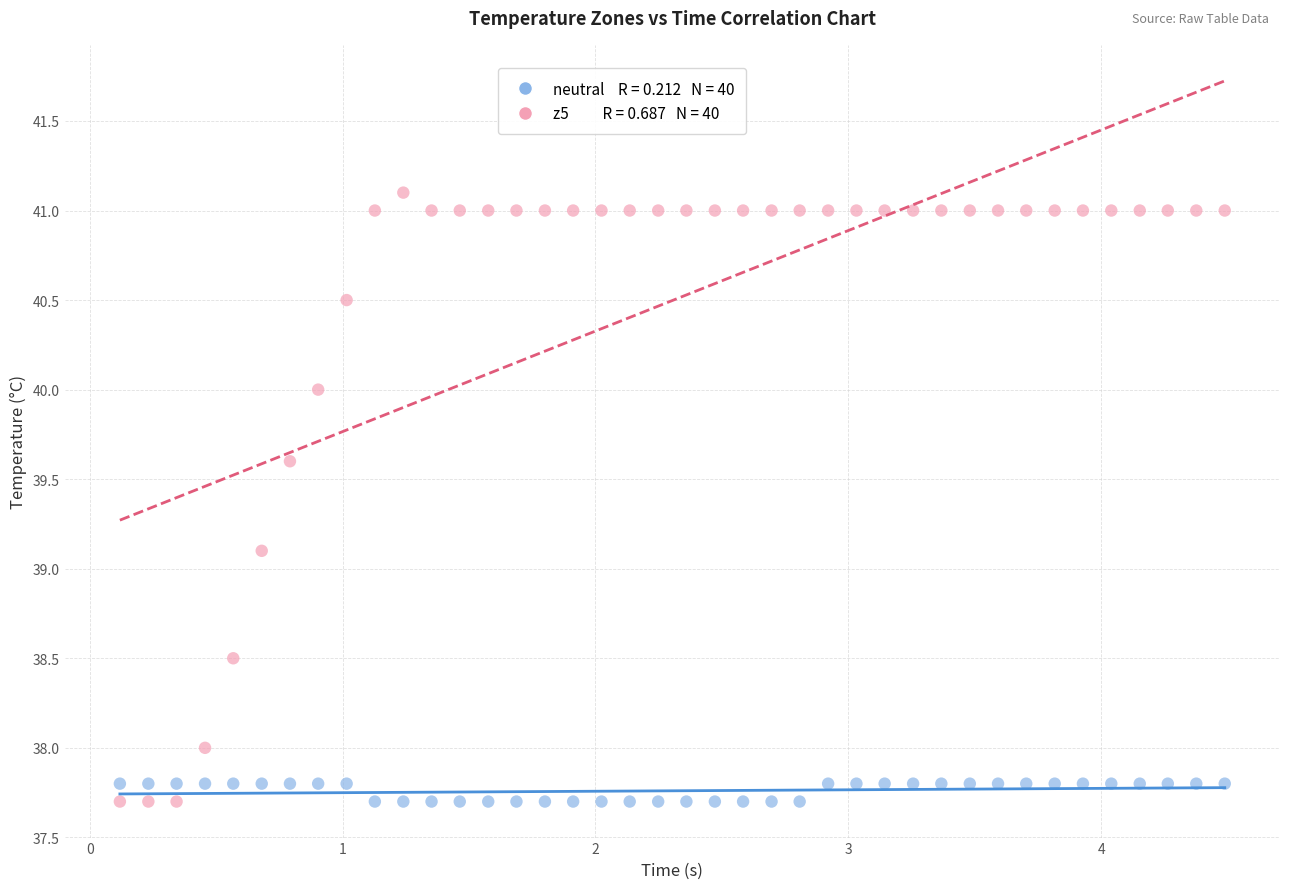

Across all data points, what is the range of X values (max minus min)?

4.4